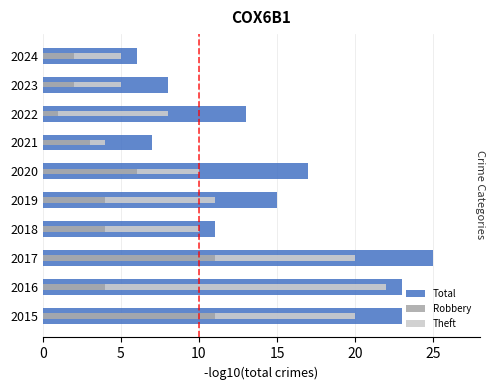

Which series has the largest range (max minus min)?

Total